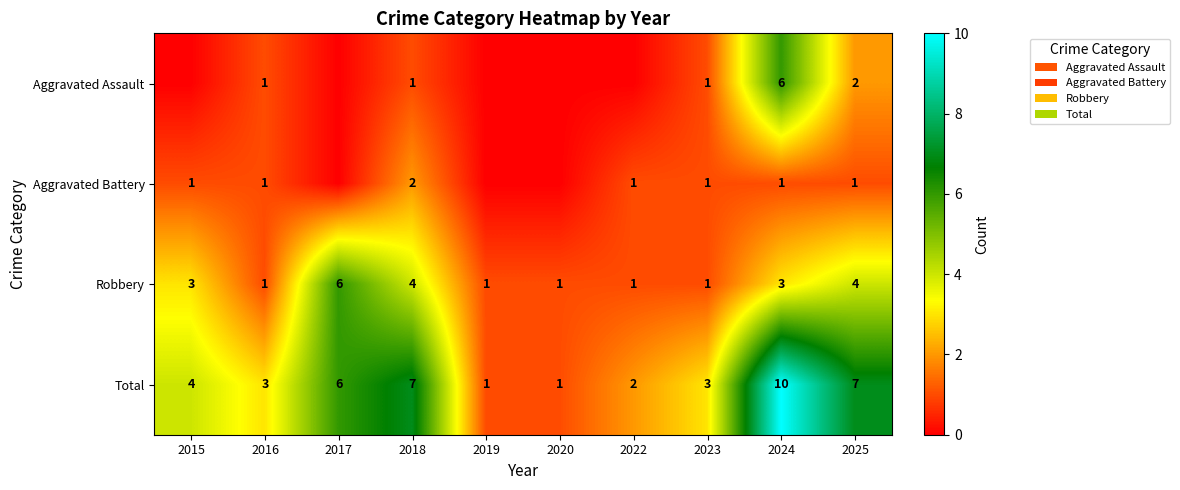

What is the approximate value of Robbery at 2024?

3